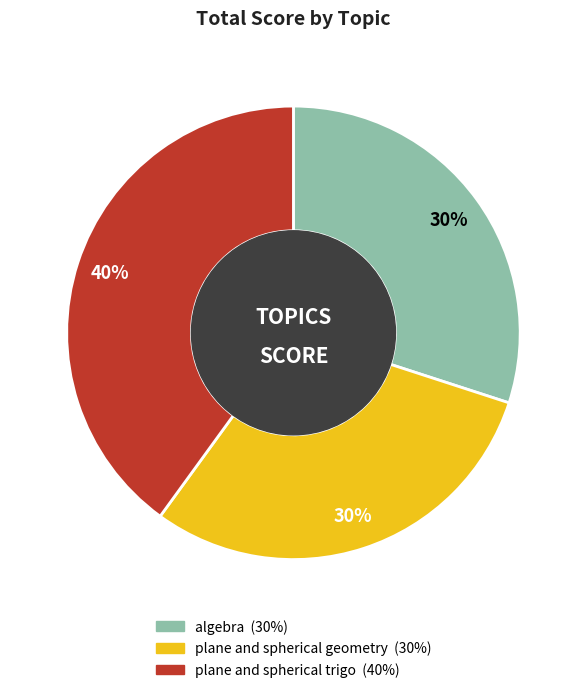

To the nearest percent, what is the difference between the plane and spherical geometry and plane and spherical trigo slice percentages?

10%